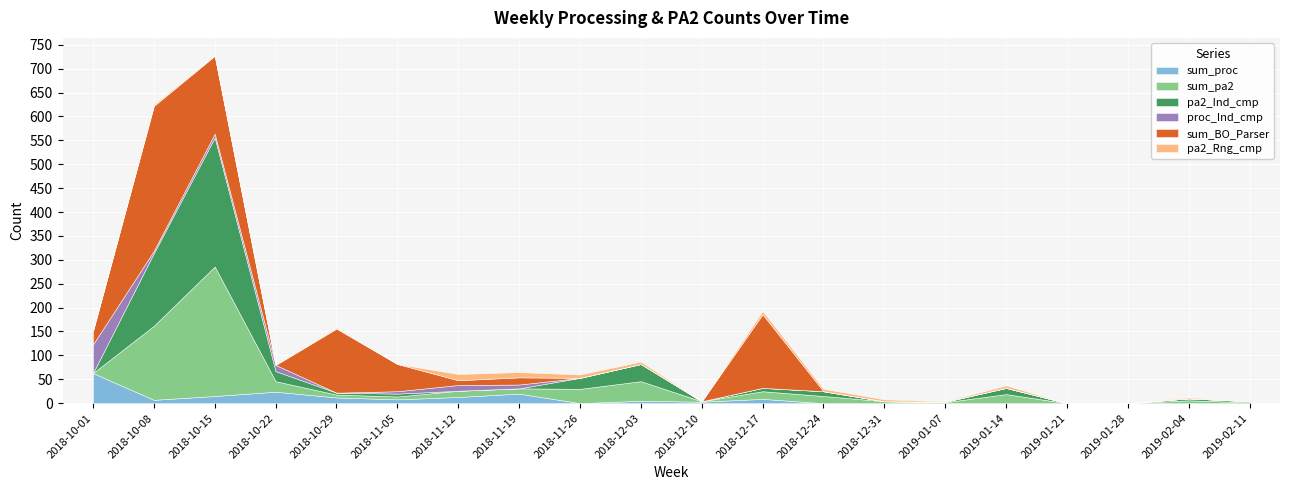

At which category is the sum across all series the highest?

2018-10-15